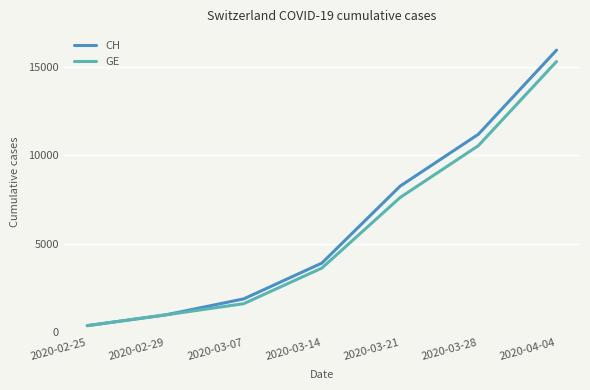

Rank the series at 2020-04-04 from highest to lowest value.

CH, GE